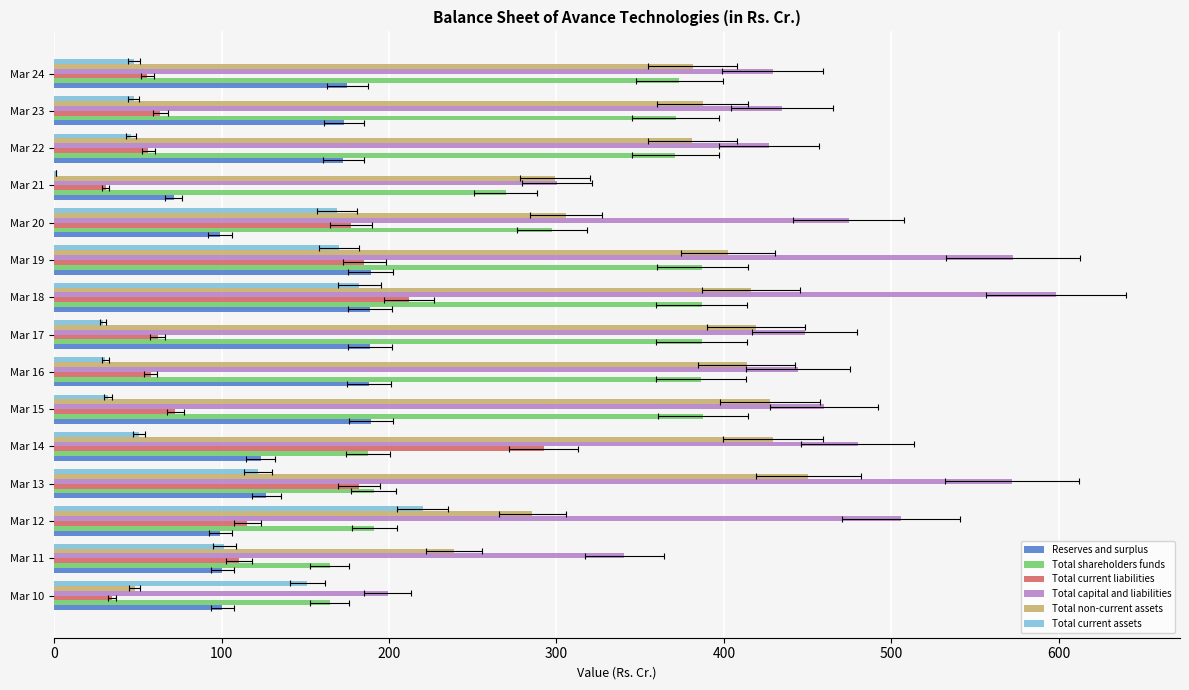

How many distinct data groups are displayed?

6